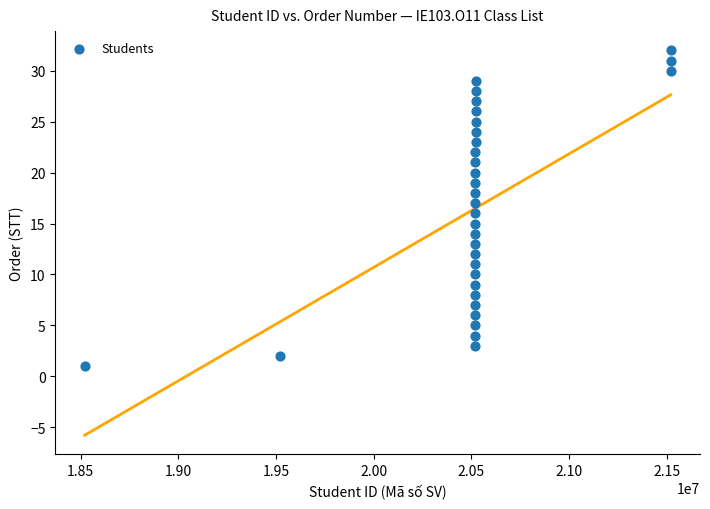

What is the range of Y values (max minus min)?

31